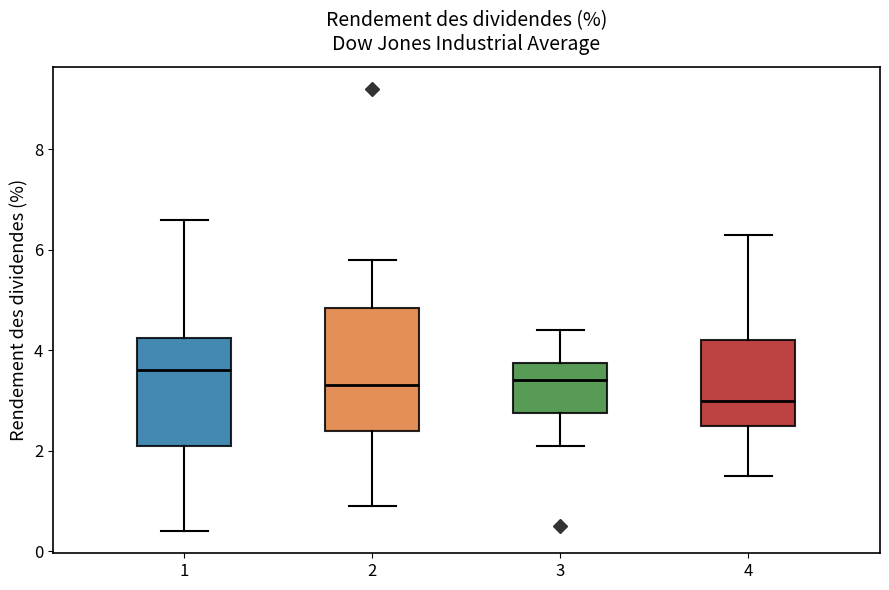

Which box has the lowest median line?

4